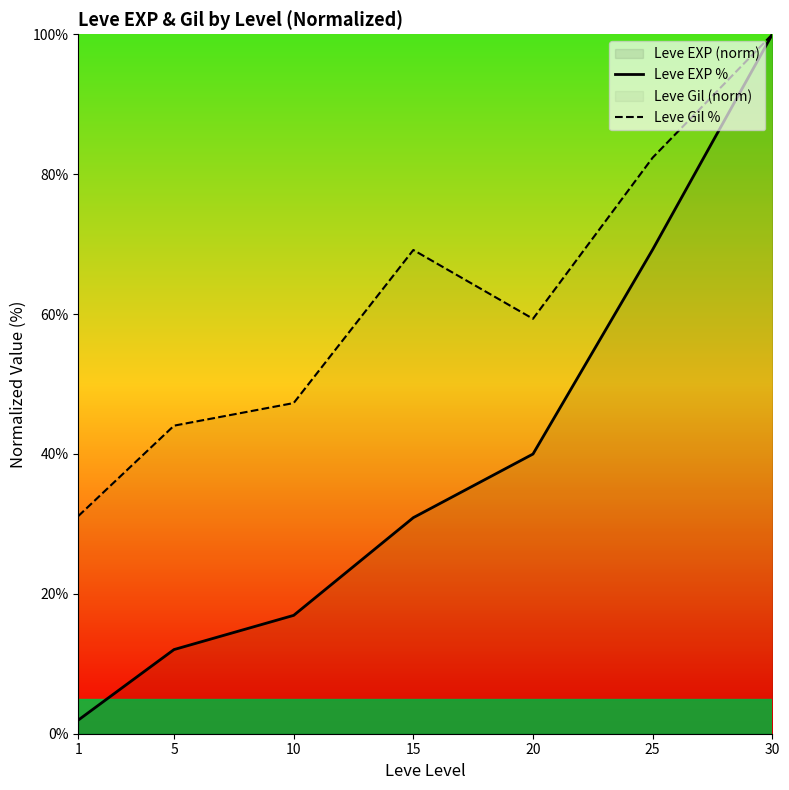

How many lines are shown in the chart?

2